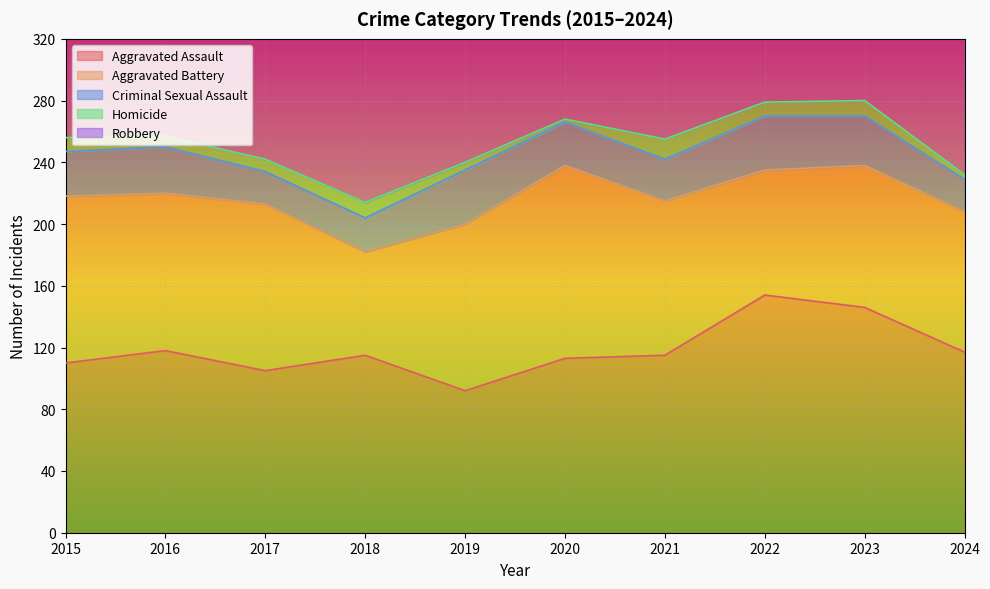

What is the difference between the highest and lowest values at 2022?

145